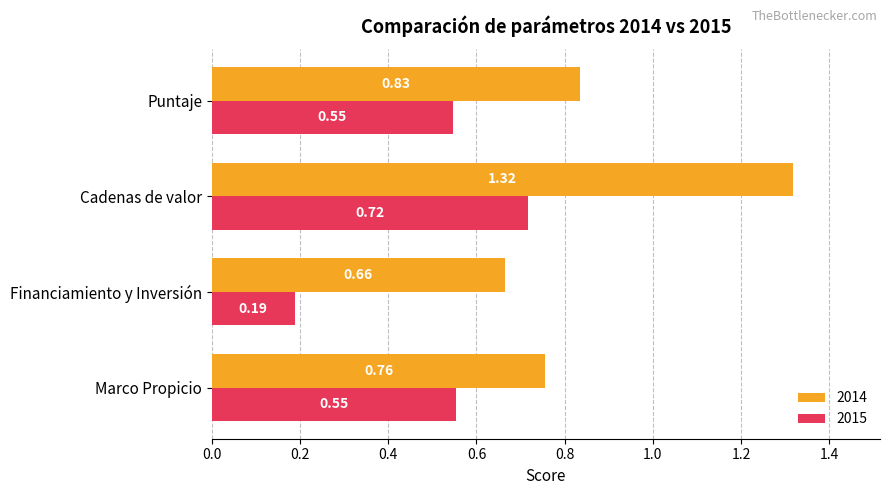

Rank the categories by 2014 value from lowest to highest.

Financiamiento y Inversión, Marco Propicio, Puntaje, Cadenas de valor